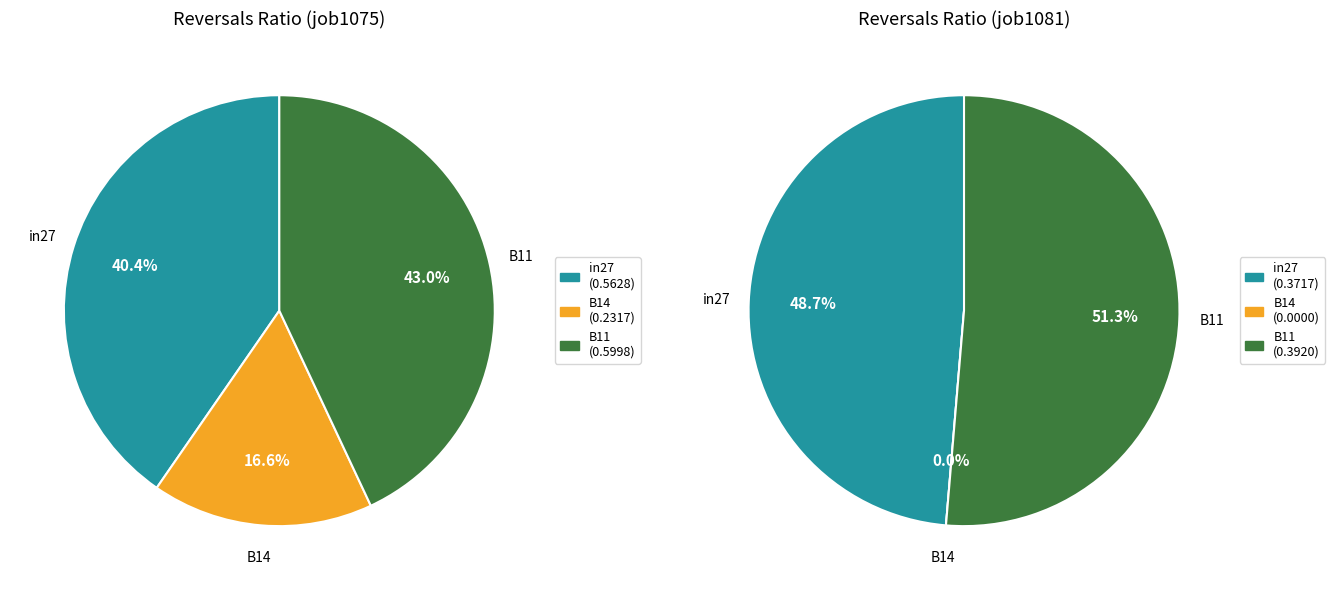

What is the largest slice in the pie chart?

B11